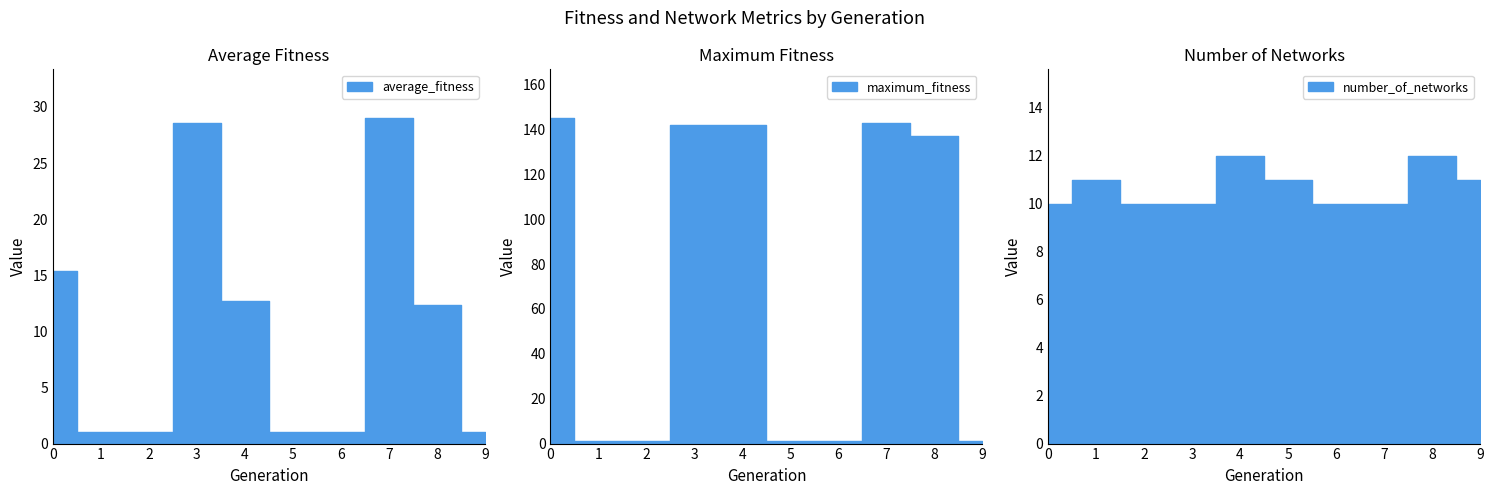

Reading left to right, transcribe all the data shown in this chart.

average_fitness: 0=15.4	1=1.0	2=1.0	3=28.6	4=12.8	5=1.0	6=1.0	7=29.0	8=12.3	9=1.0
maximum_fitness: 0=145.0	1=1.0	2=1.0	3=142.0	4=142.0	5=1.0	6=1.0	7=143.0	8=137.0	9=1.0
number_of_networks: 0=10.0	1=11.0	2=10.0	3=10.0	4=12.0	5=11.0	6=10.0	7=10.0	8=12.0	9=11.0